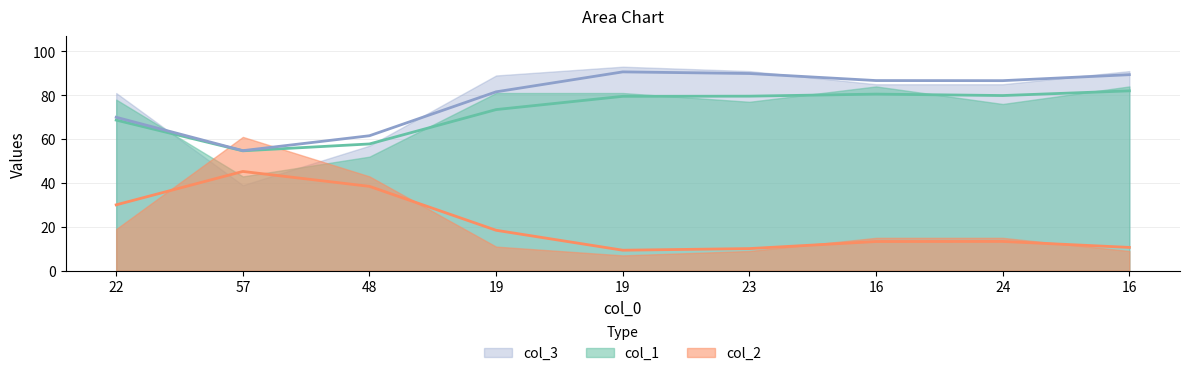

Where do col_3 and col_2 first cross each other?

22 and 57